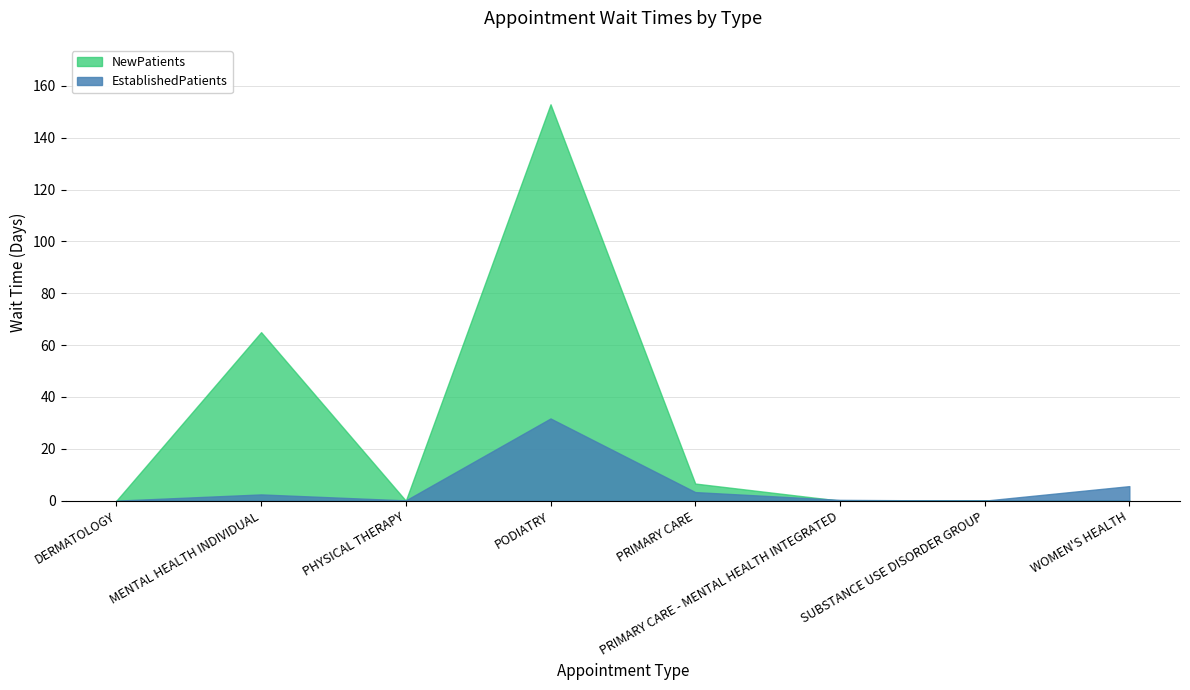

Reading left to right, list all the values displayed in this chart.

EstablishedPatients: DERMATOLOGY=0.0	MENTAL HEALTH INDIVIDUAL=2.4	PHYSICAL THERAPY=0.1	PODIATRY=31.7	PRIMARY CARE=3.3	PRIMARY CARE - MENTAL HEALTH INTEGRATED=0.3	SUBSTANCE USE DISORDER GROUP=0.0	WOMEN'S HEALTH=5.6
NewPatients: DERMATOLOGY=0.0	MENTAL HEALTH INDIVIDUAL=65.0	PHYSICAL THERAPY=0.0	PODIATRY=152.9	PRIMARY CARE=6.6	PRIMARY CARE - MENTAL HEALTH INTEGRATED=0.0	SUBSTANCE USE DISORDER GROUP=0.0	WOMEN'S HEALTH=0.0